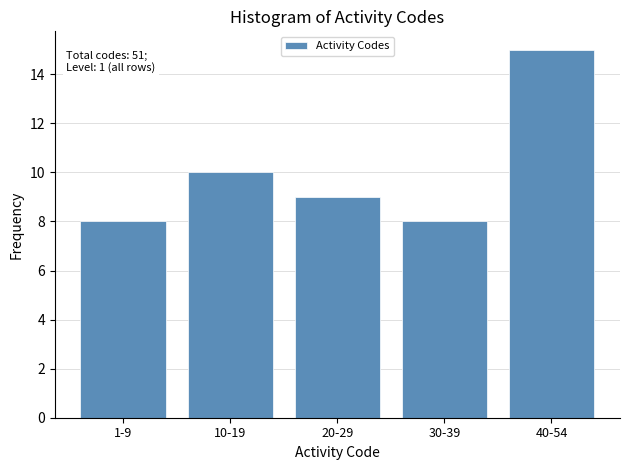

Reading left to right, list all the values displayed in this chart.

8	10	9	8	15